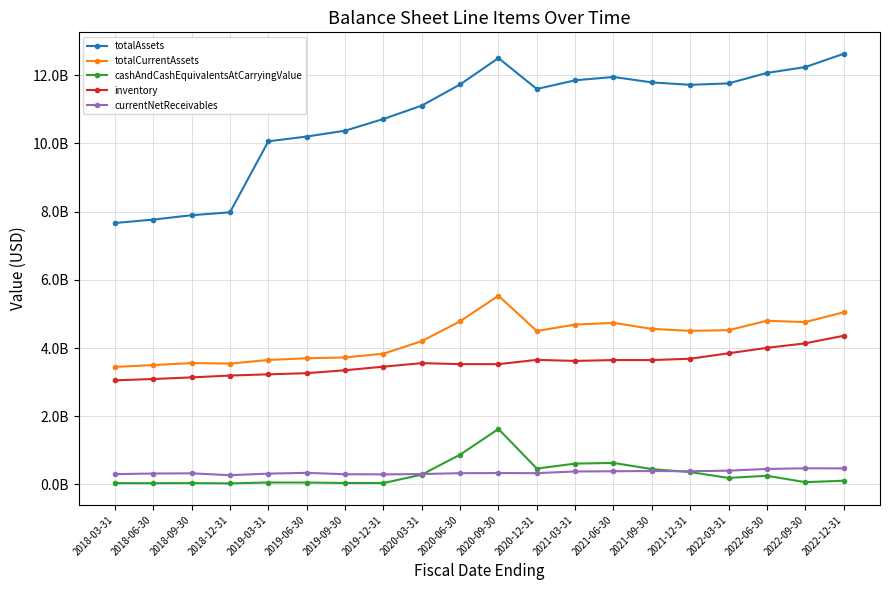

Which series has the largest total across all categories?

totalAssets